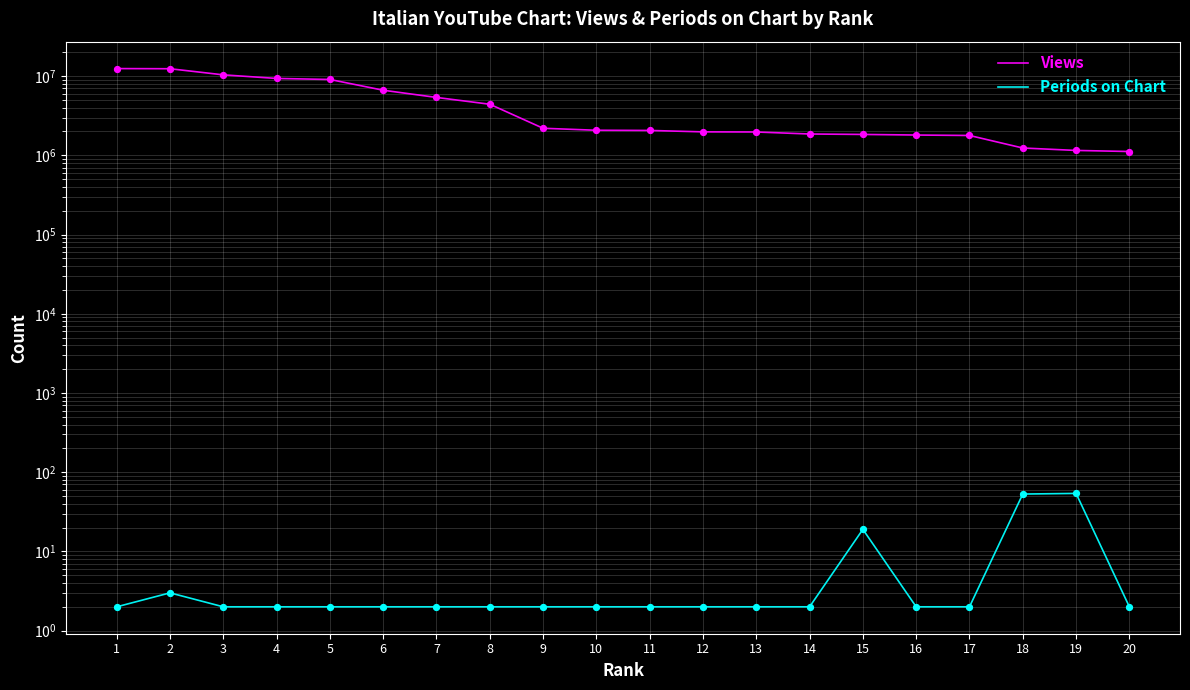

At which category is the sum across all series the highest?

1